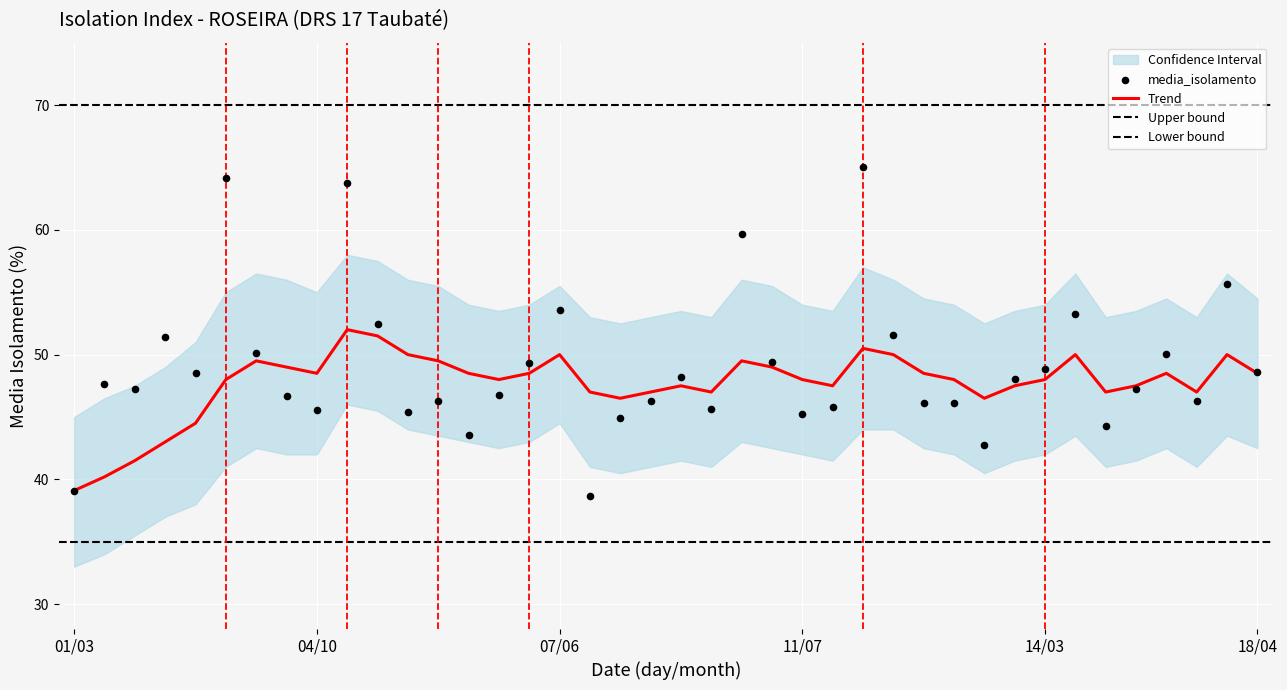

Between 03/01 and 13/09, which is larger?

03/01